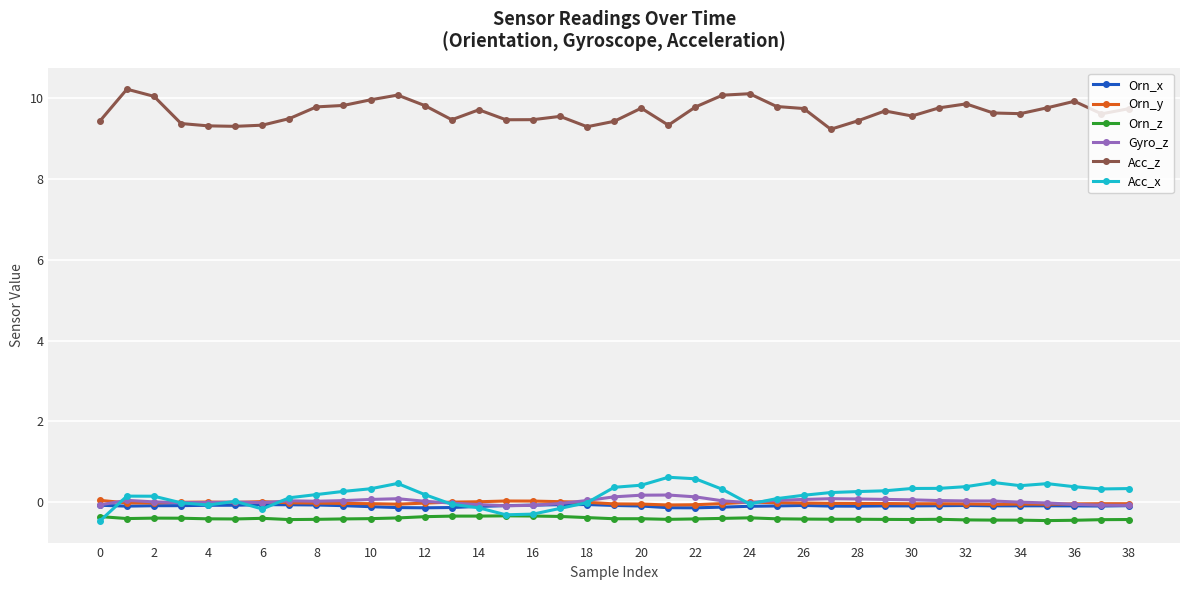

True or false: Acc_z and Orn_y cross at least once.

False